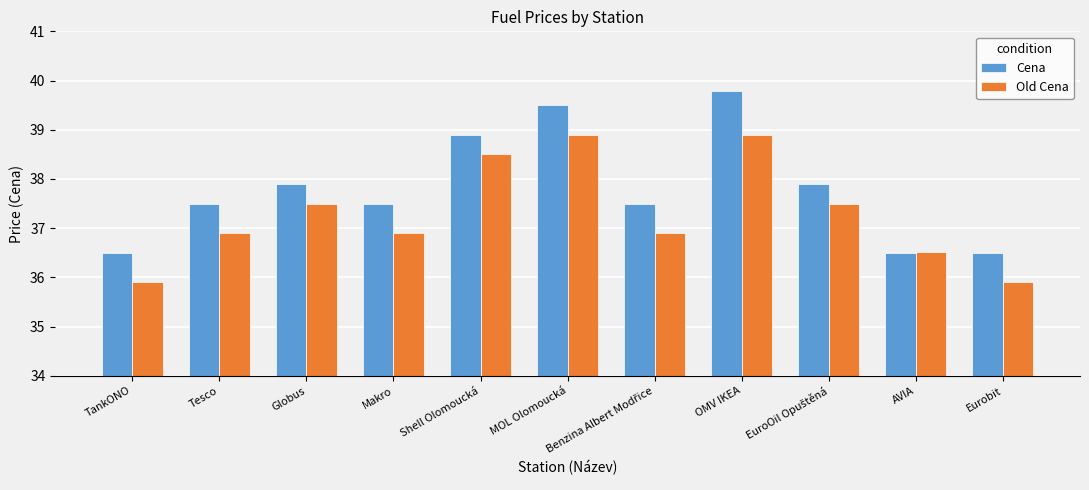

The value of Old Cena at Tesco is 36.9. True or false?

True